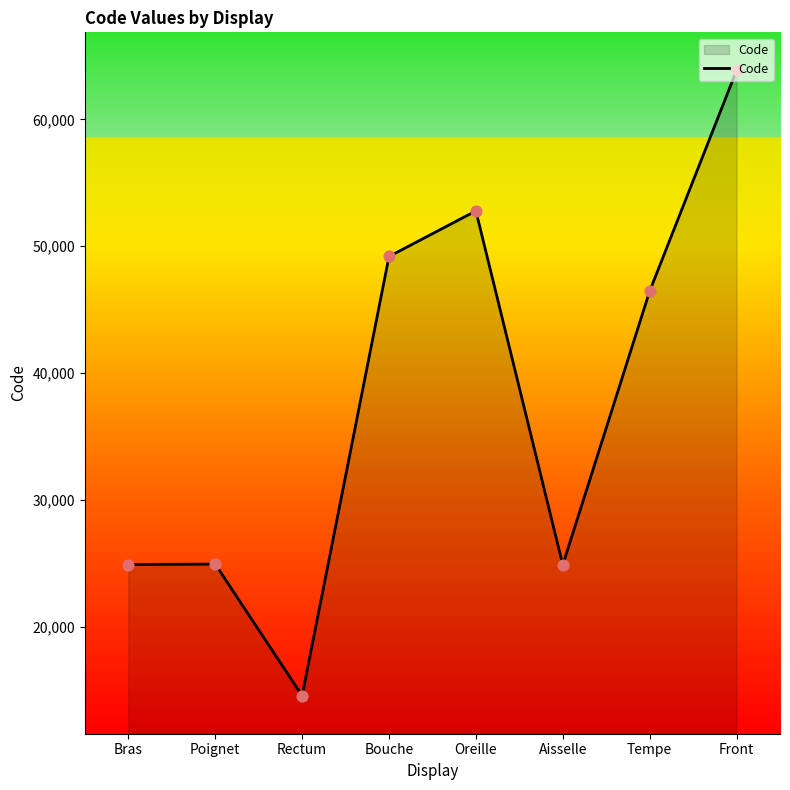

Which has a higher value, Front or Aisselle?

Front